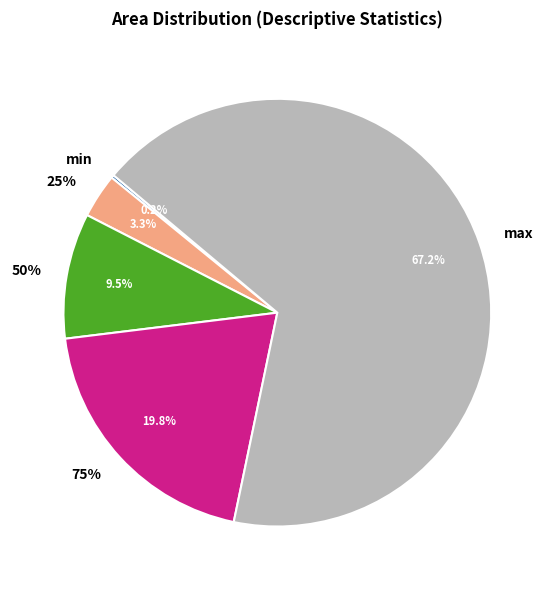

How many segments does this pie chart have?

5